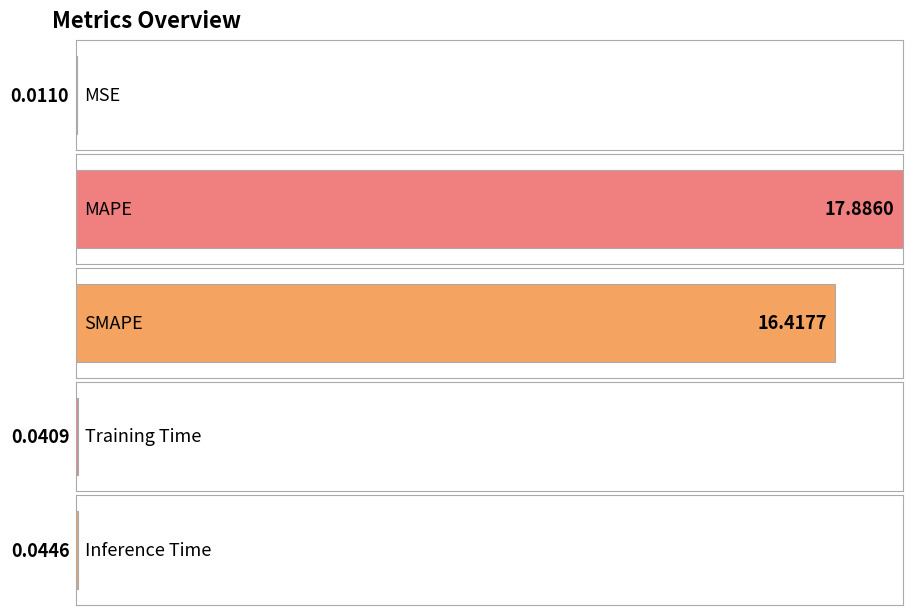

What position from the right is MAPE?

4